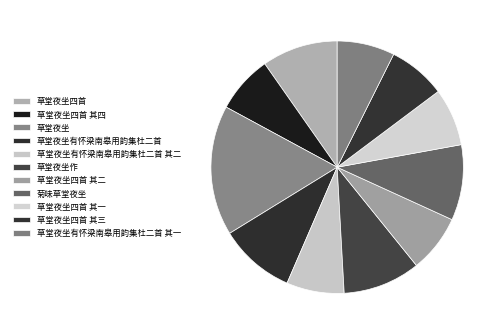

What is the change in value from 草堂夜坐有怀梁南皋用韵集杜二首 to 草堂夜坐作?

+13896